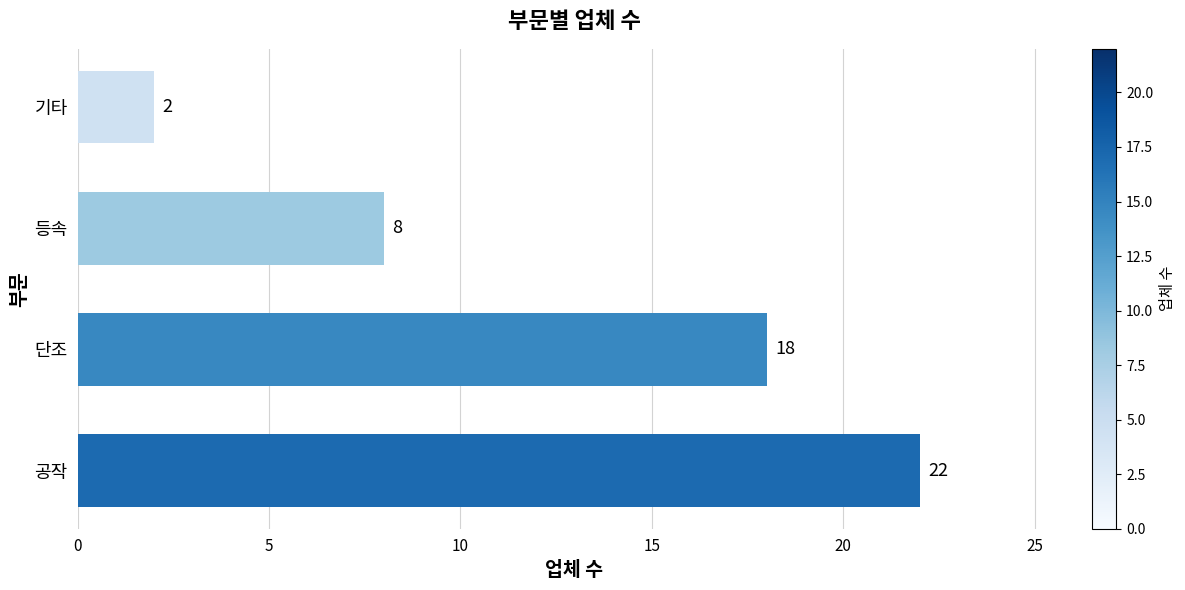

The value at 기타 is 2. True or false?

True